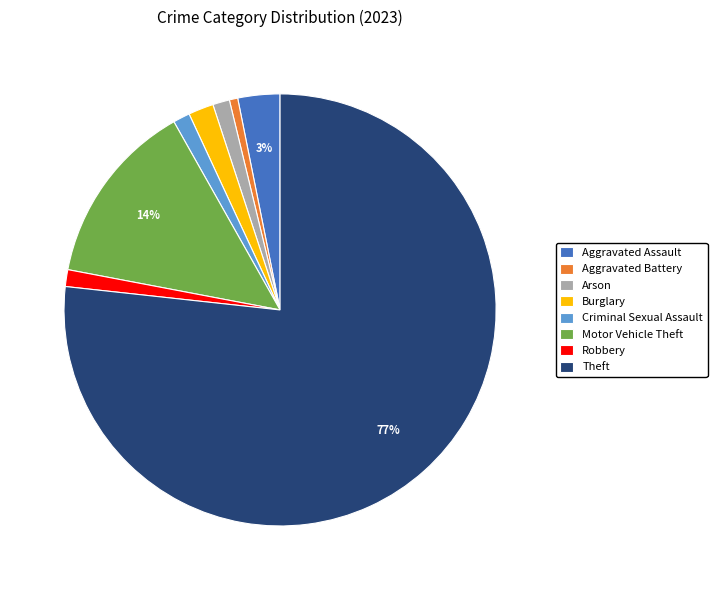

To the nearest percent, what percentage of the pie is Robbery?

1%